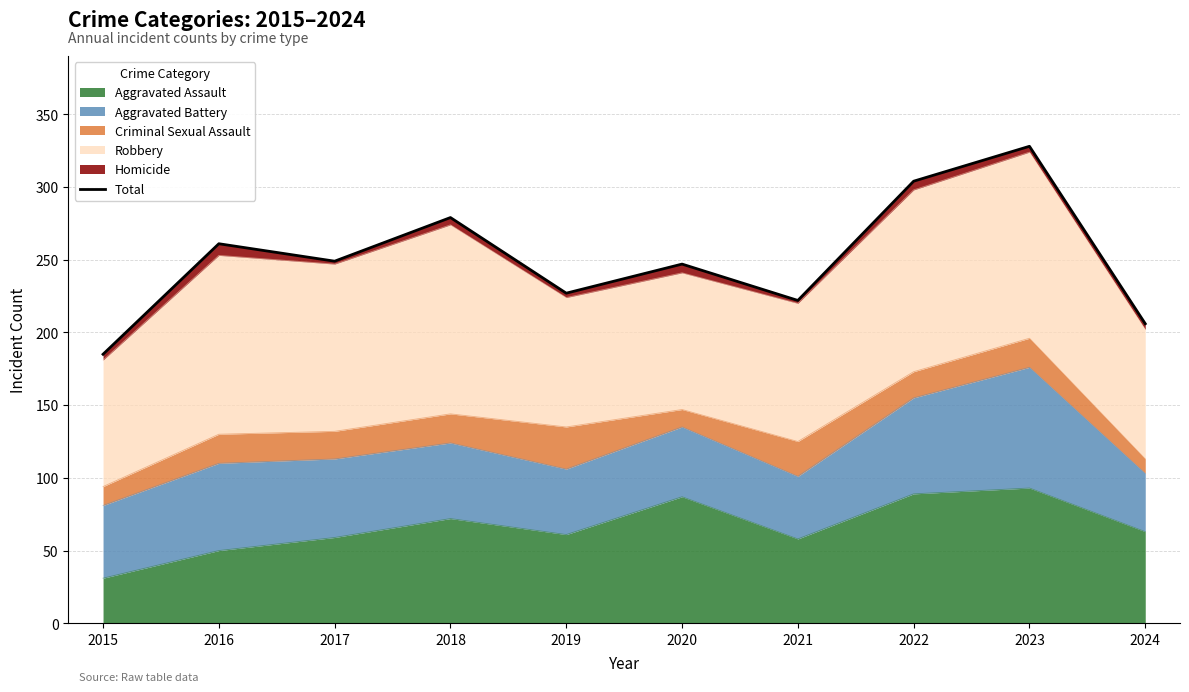

How many data points are less than 249?

5